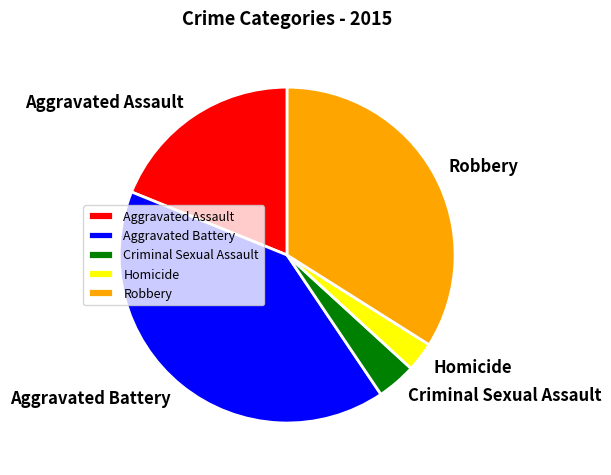

Combined, do Robbery and Homicide account for over 50%?

No